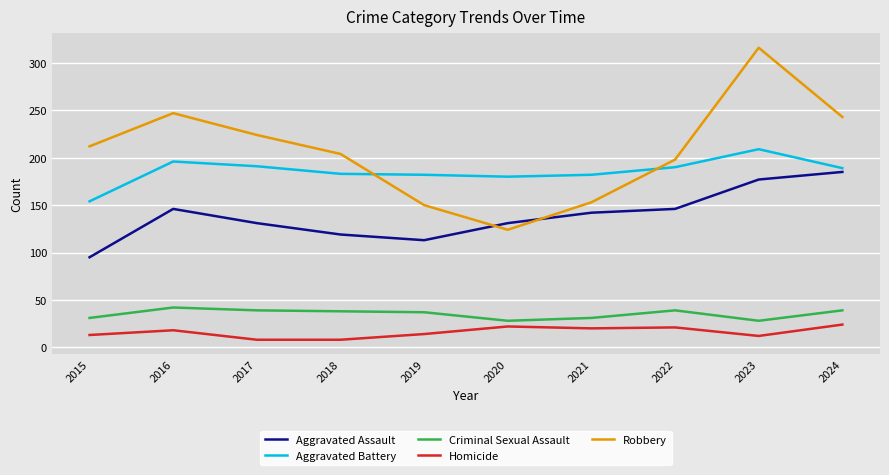

Does the chart have visible grid lines?

Yes